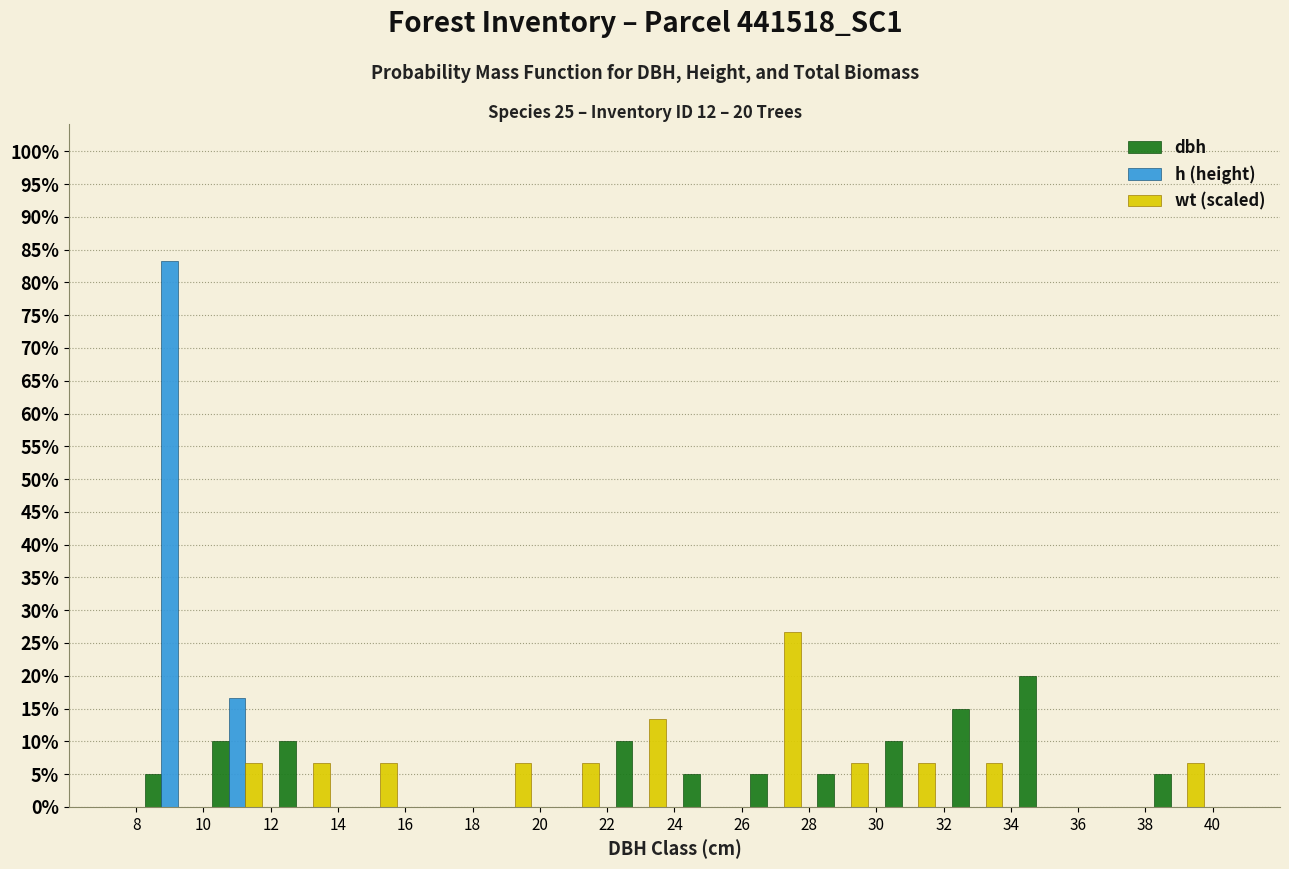

In the h (height) series, which range on the x-axis has the tallest bar?

8 to 10